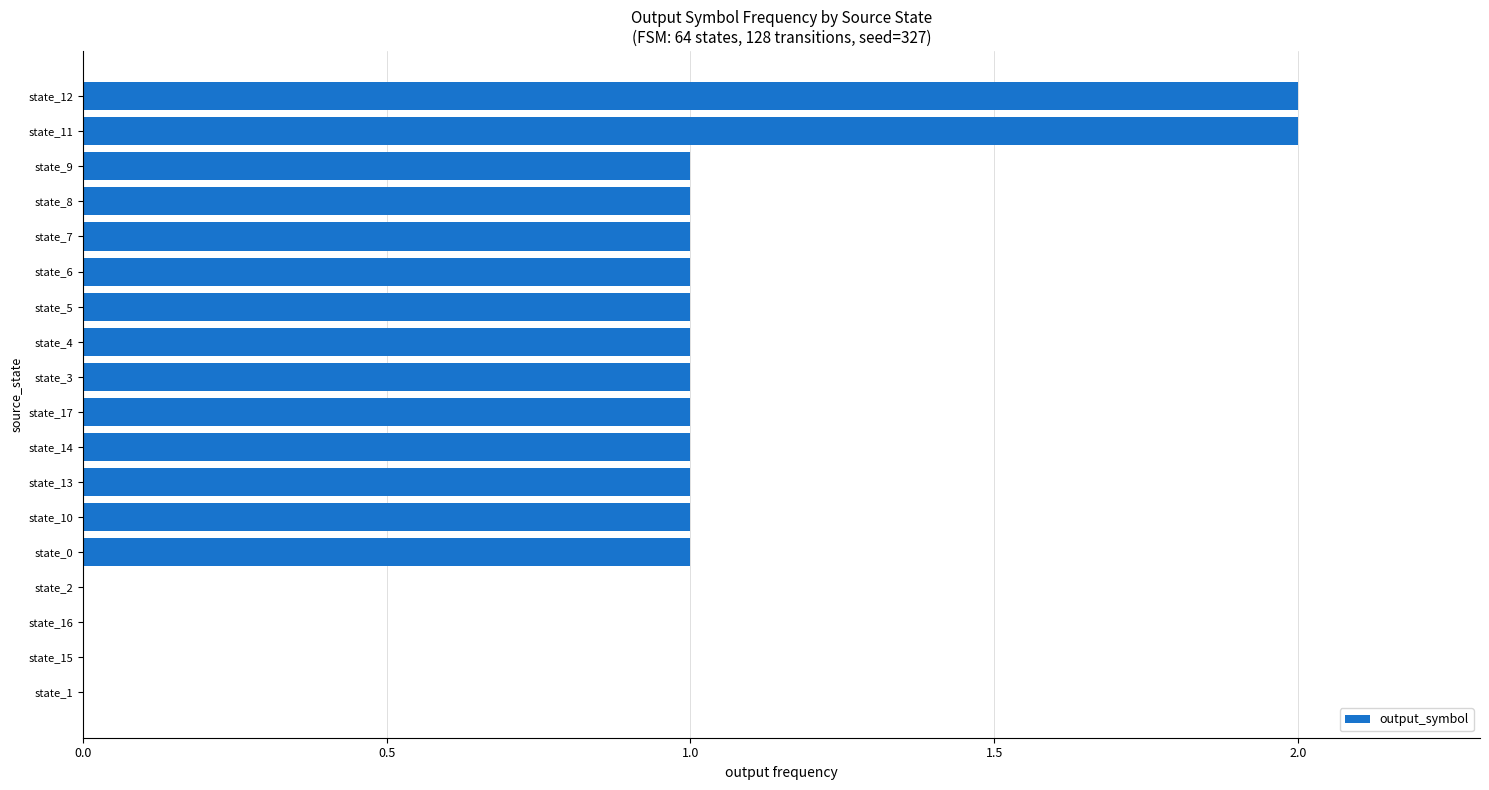

Between state_11 and state_4, which is larger?

state_11